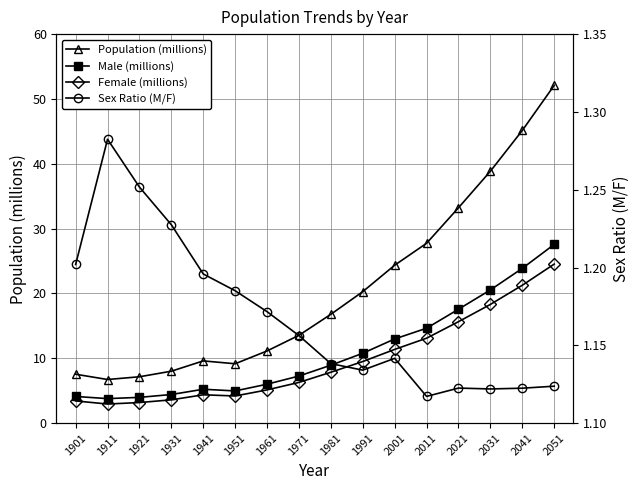

Count the number of data series in this chart.

4